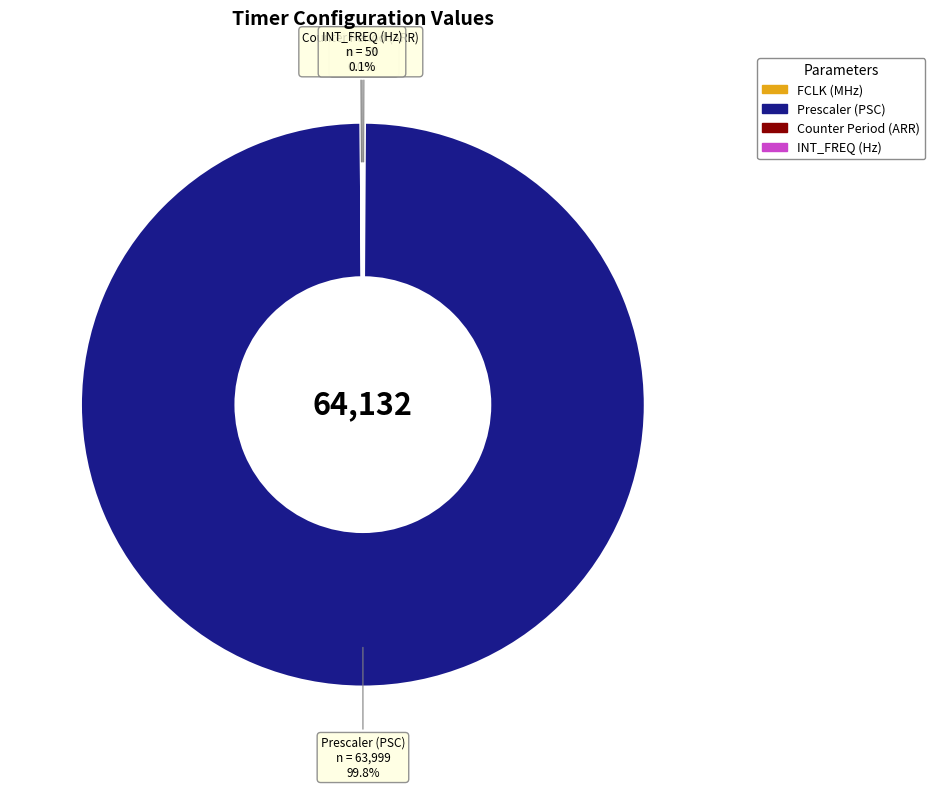

What is the largest slice in the pie chart?

Prescaler (PSC)